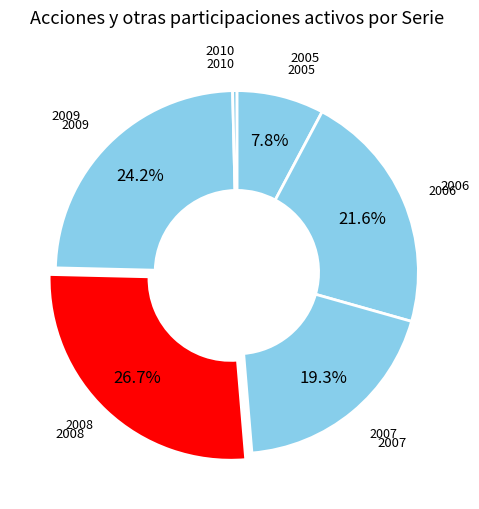

Combined, do 2006 and 2008 account for over 50%?

No